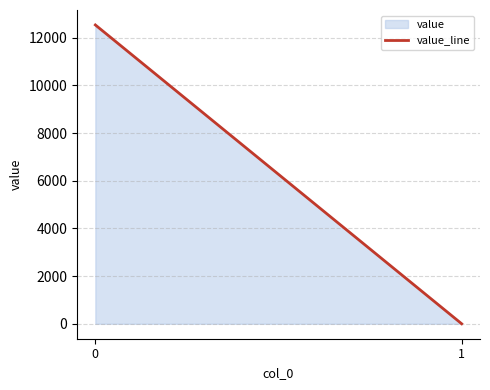

Rank the categories by value from lowest to highest.

1, 0